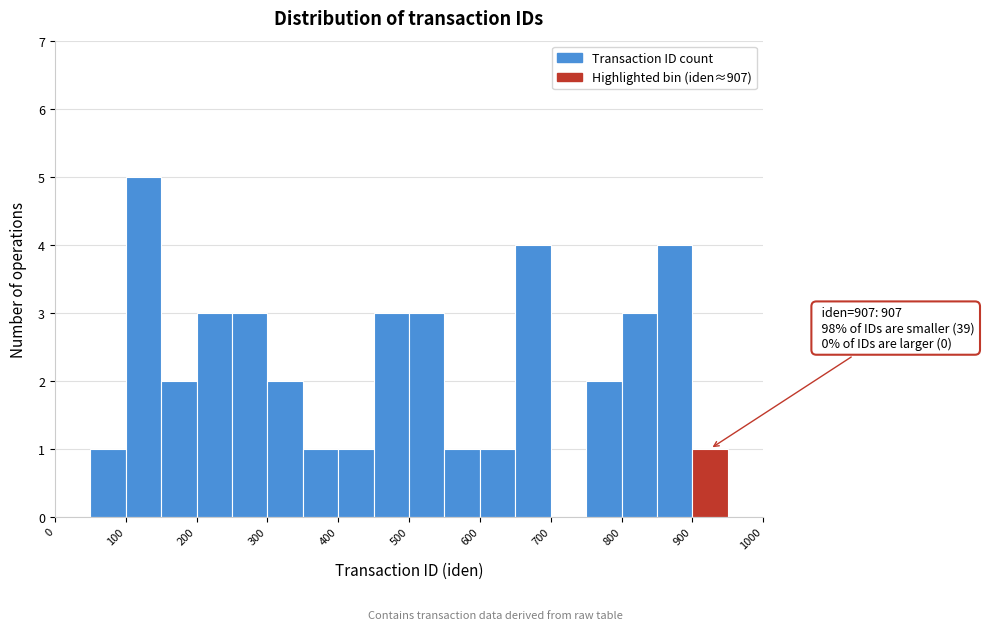

Which range on the x-axis has the tallest bar?

100 to 150